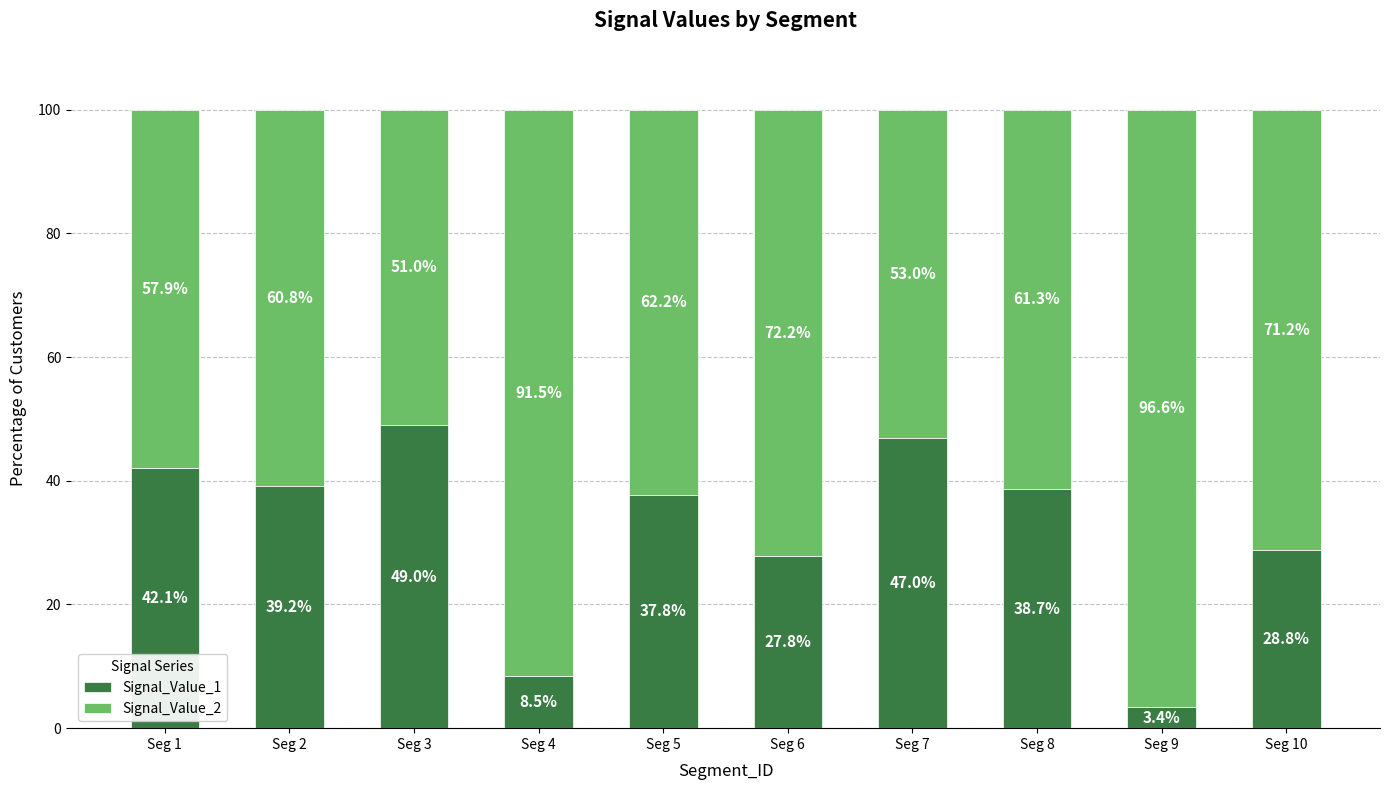

What is the difference between the Signal_Value_1 values at Seg 10 and Seg 8?

9.9